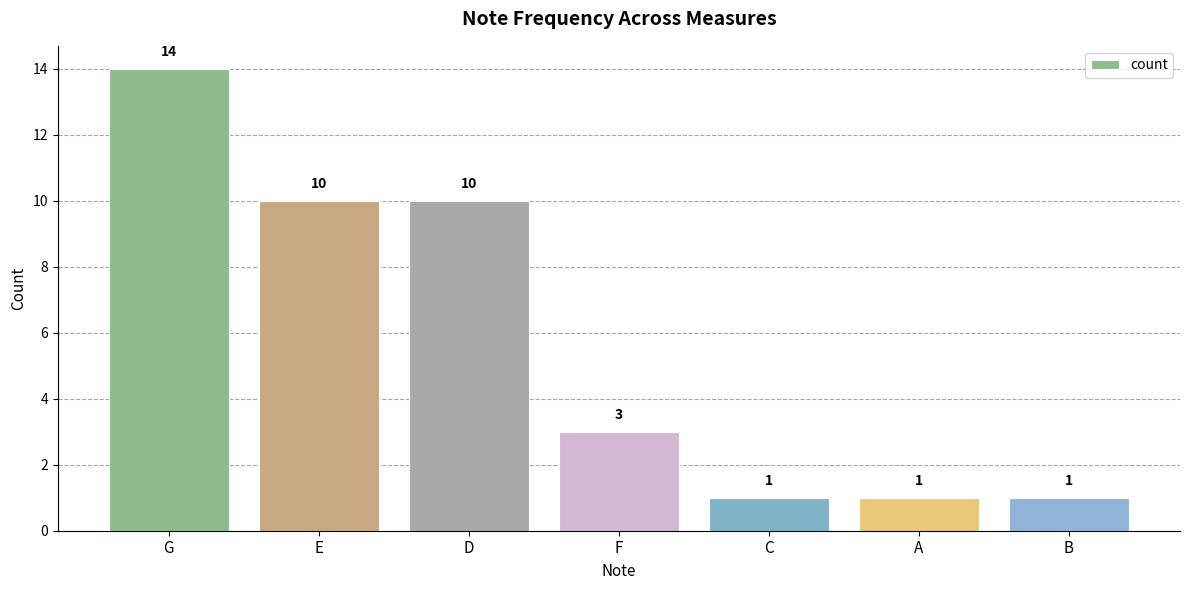

The chart shows a value of 4 at D. True or false?

False